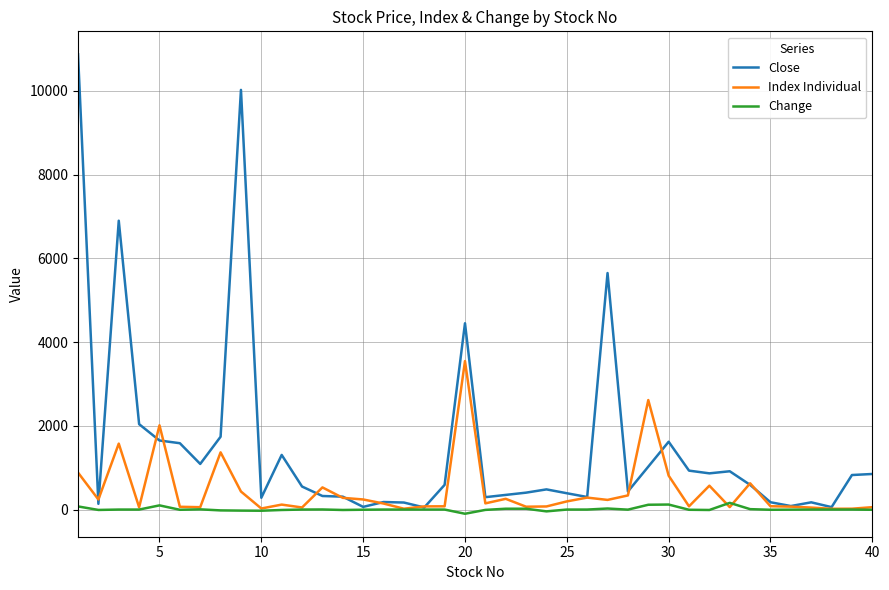

List the series in order of their overall mean, highest first.

Close, Index Individual, Change